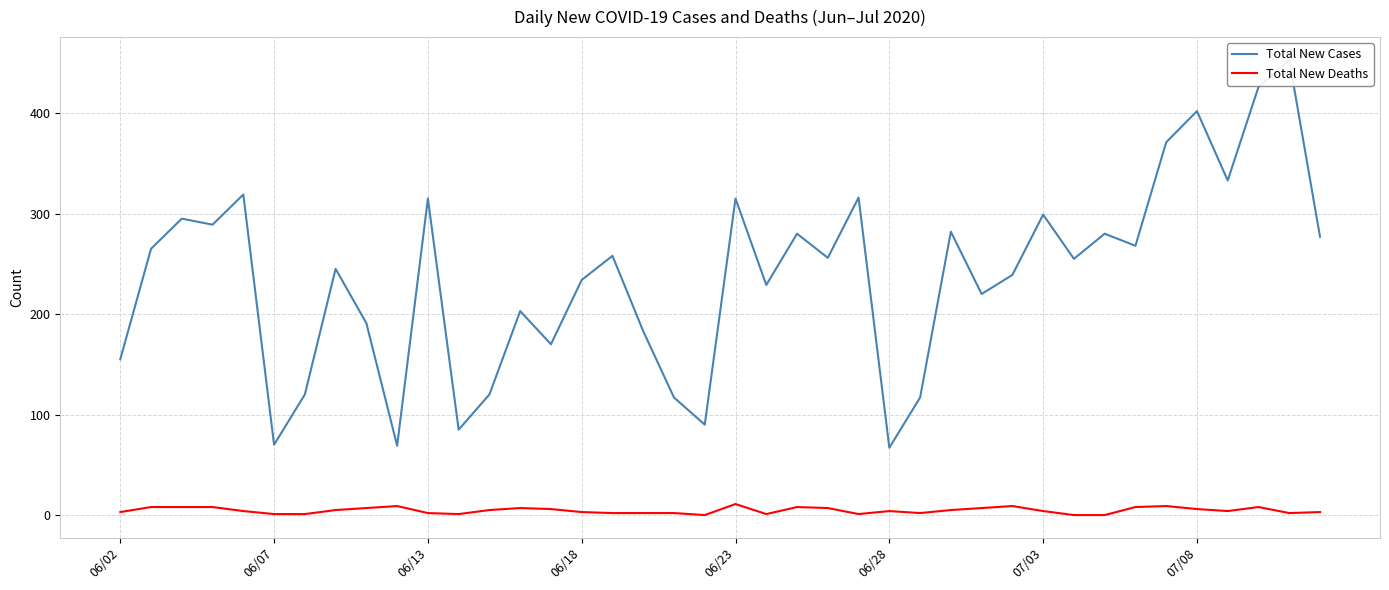

What is the maximum value for Total New Deaths?

11